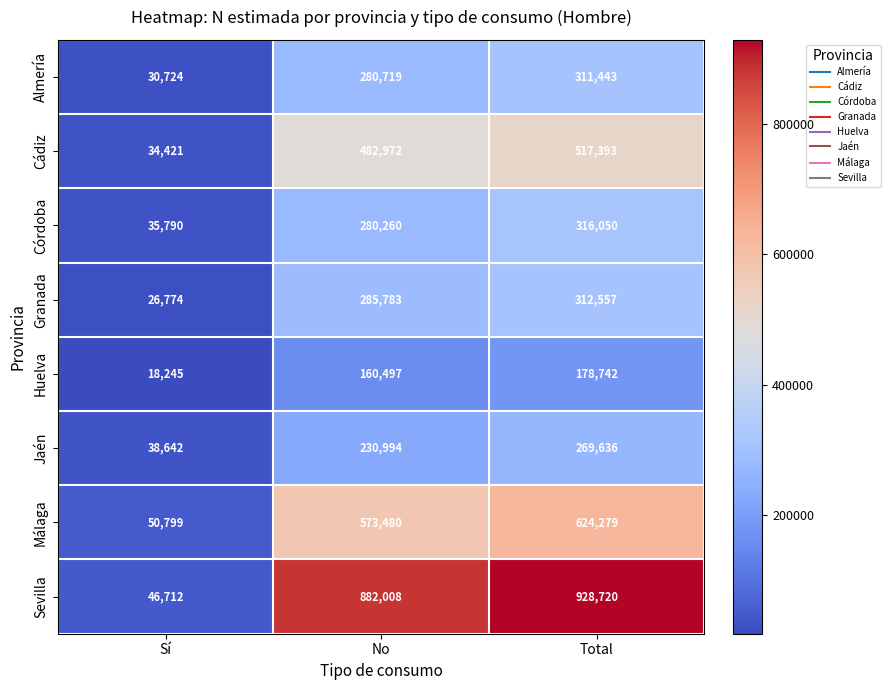

At which category is the sum across all series the highest?

Total